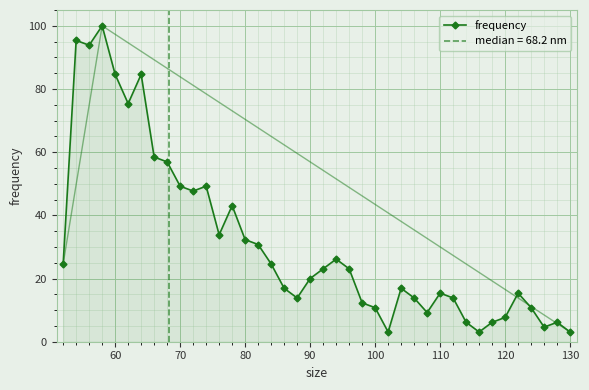

How many lines are shown in the chart?

1